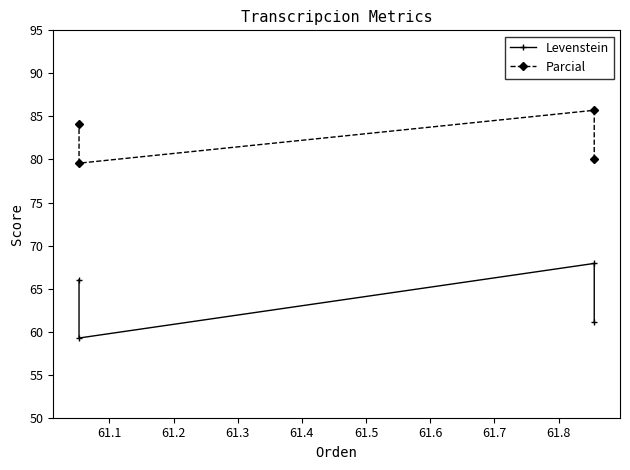

What is the difference between the Levenstein values at 61.2 and 61.1?

8.7